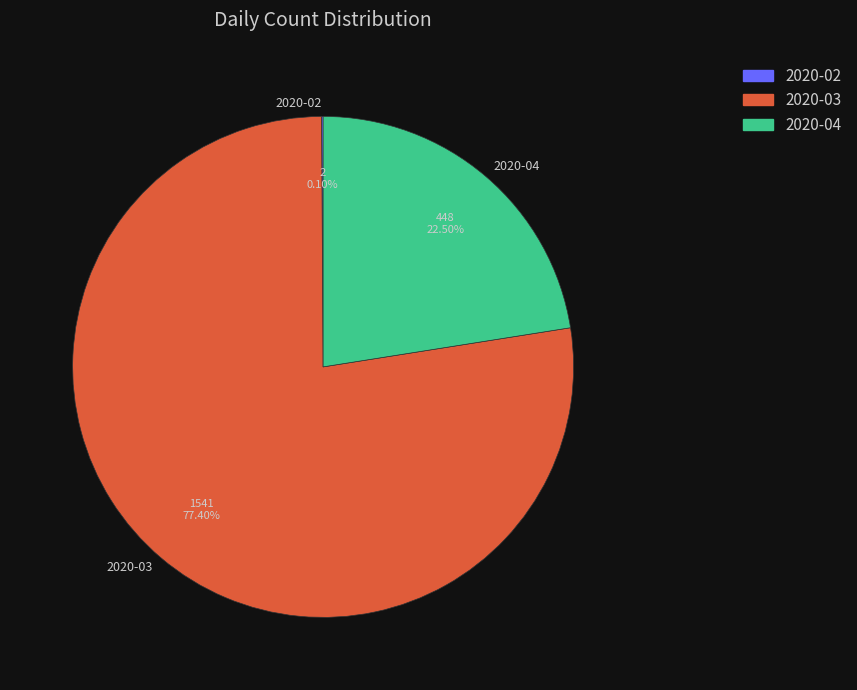

What is the largest slice in the pie chart?

2020-03